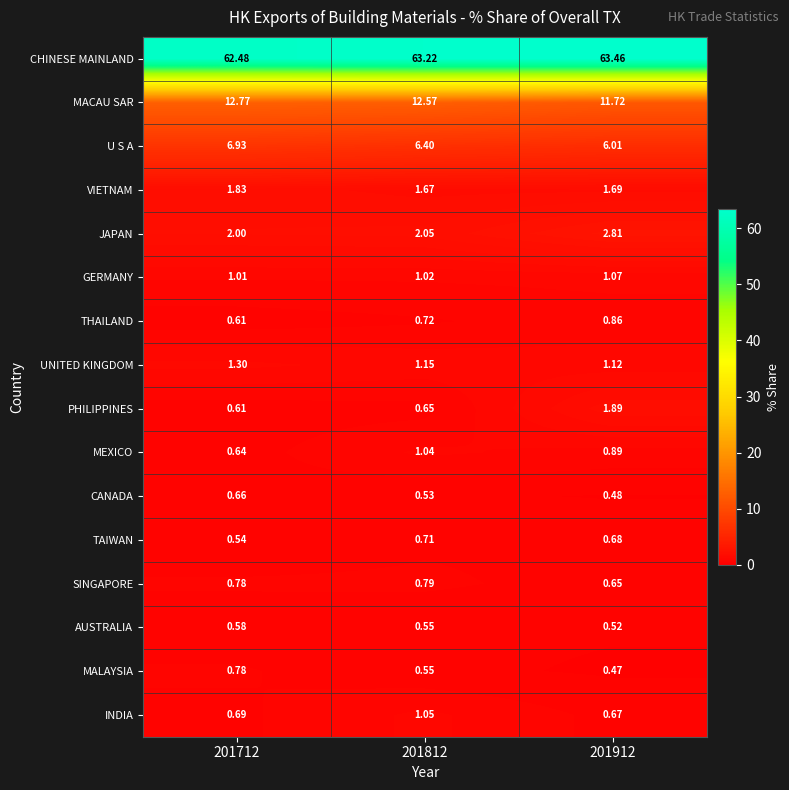

At 201912, list the series in order from largest to smallest.

CHINESE MAINLAND, MACAU SAR, U S A, JAPAN, PHILIPPINES, VIETNAM, UNITED KINGDOM, GERMANY, MEXICO, THAILAND, TAIWAN, INDIA, SINGAPORE, AUSTRALIA, CANADA, MALAYSIA